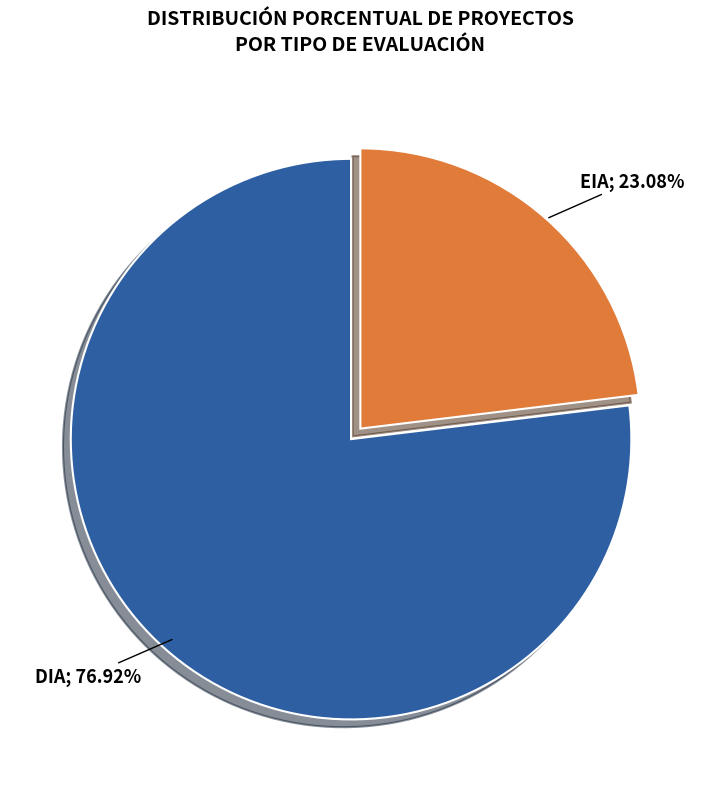

Is there any slice that represents more than half of the pie?

Yes